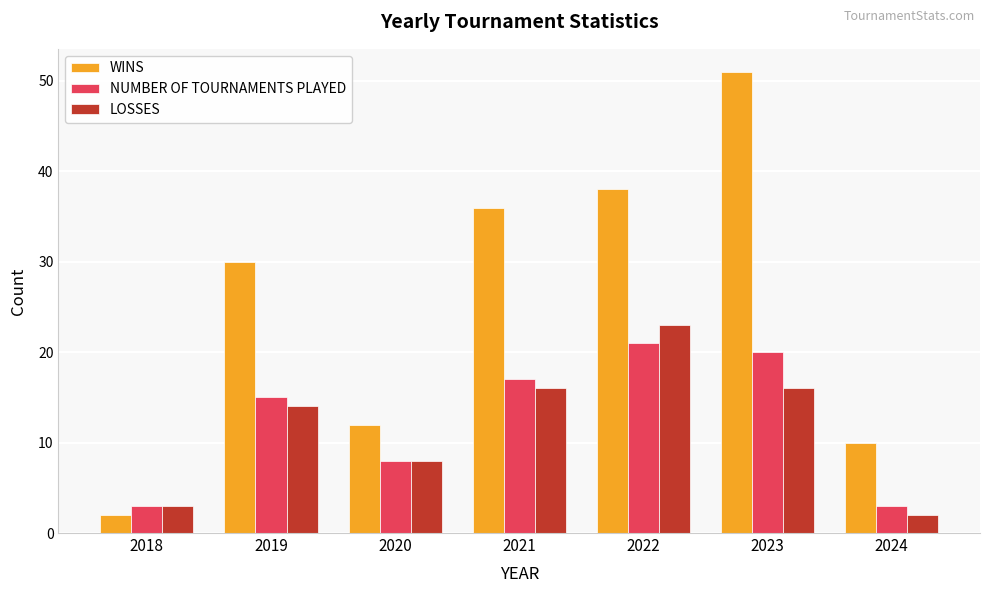

Does the chart contain stacked bars?

No